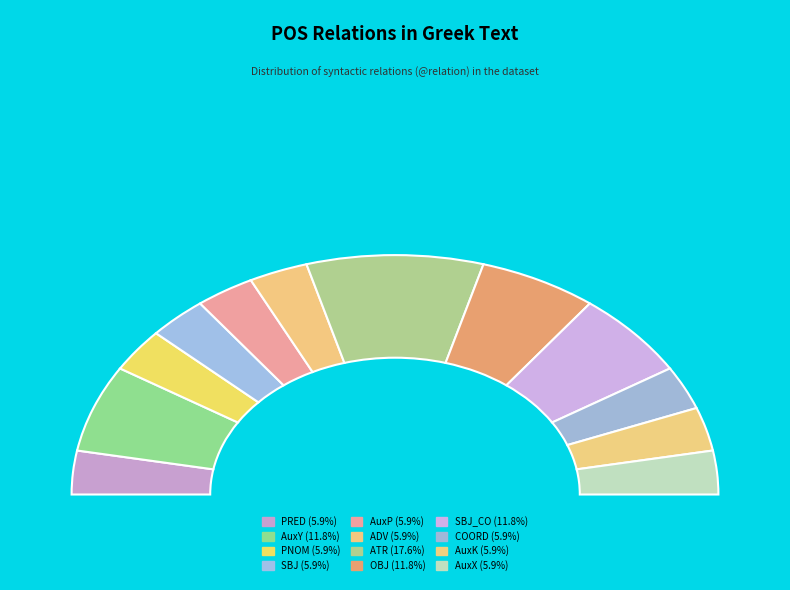

To the nearest percent, what percentage of the pie is COORD?

6%